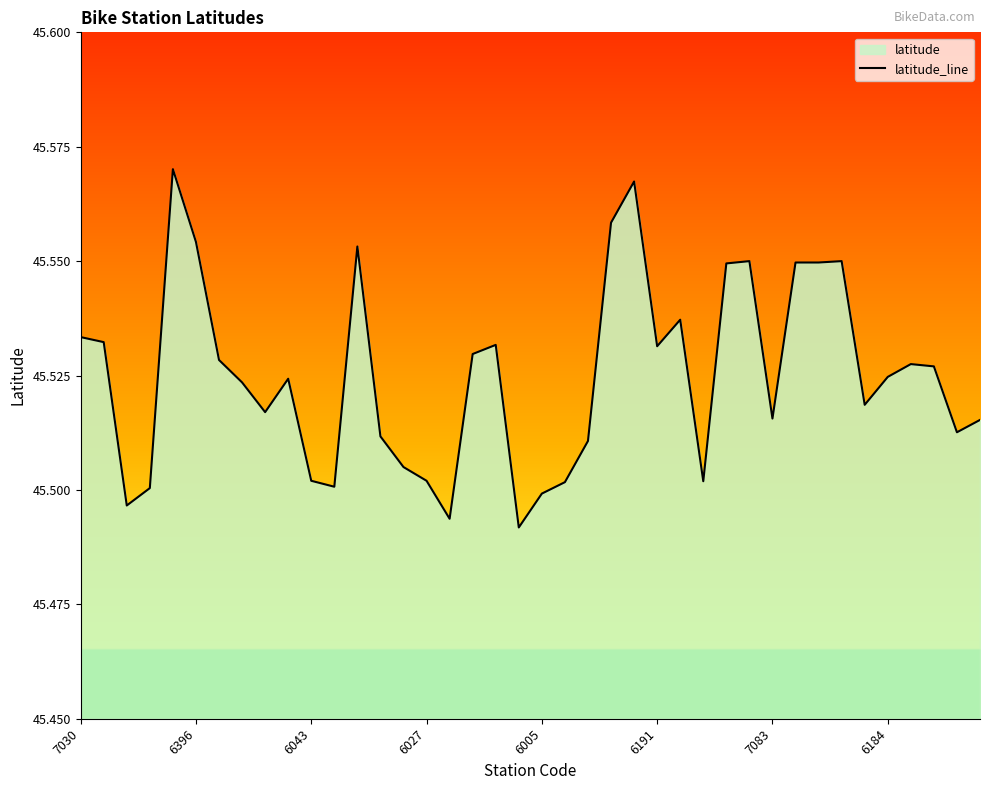

True or false: the data shows 45.5 at 11.

True